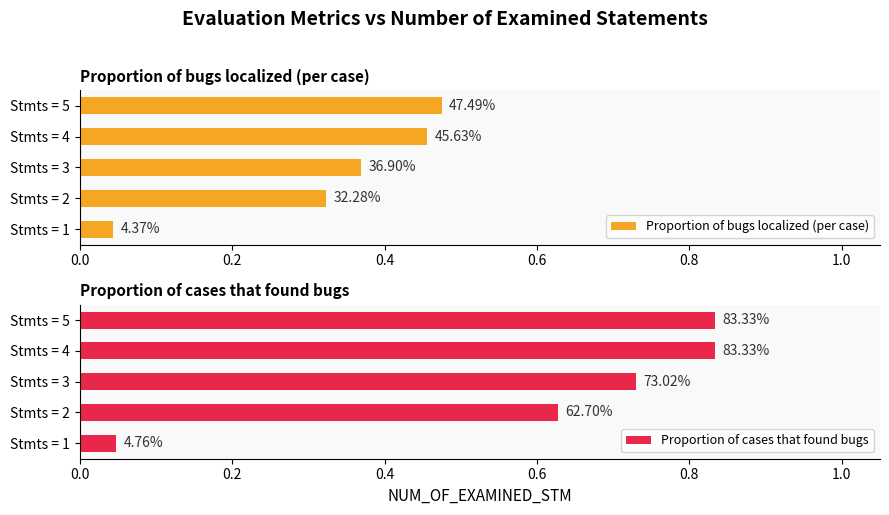

What is the maximum value for Proportion of cases that found bugs?

0.8